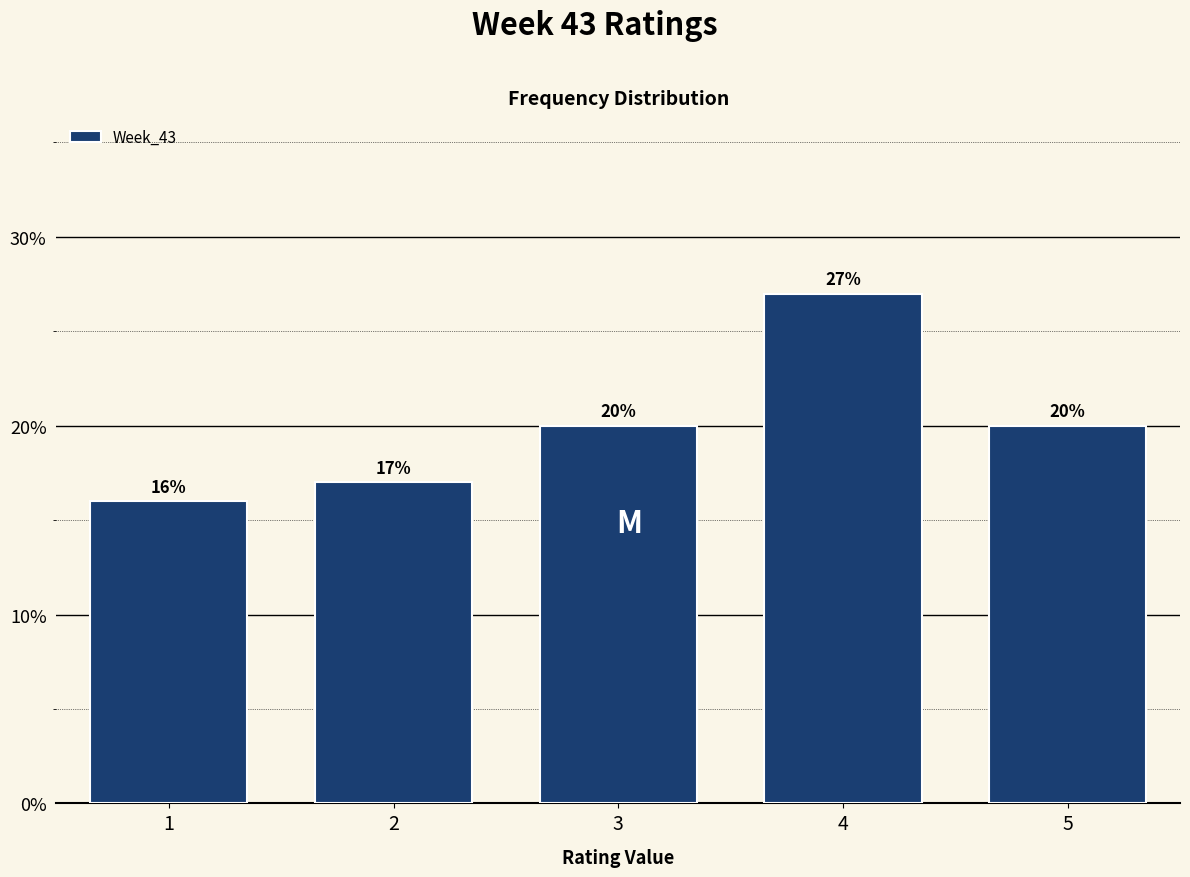

Are the bars horizontal?

No